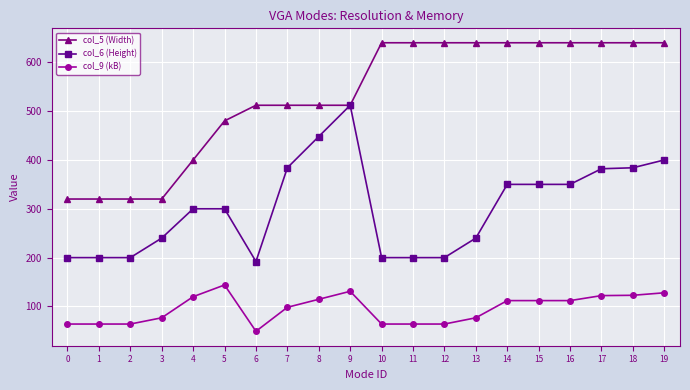

How many series are shown in this chart?

3